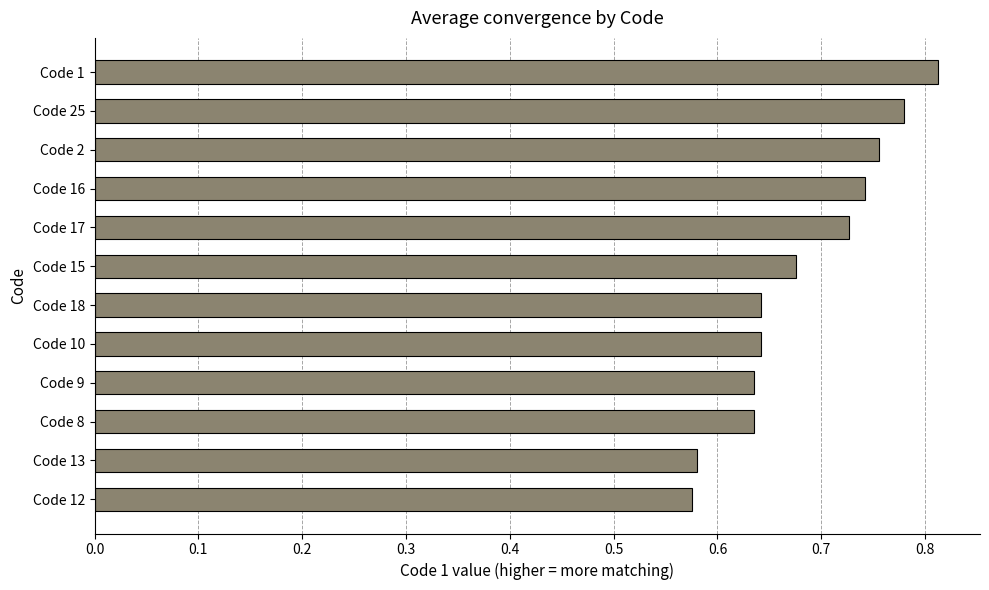

What is the sum of all values?

8.2